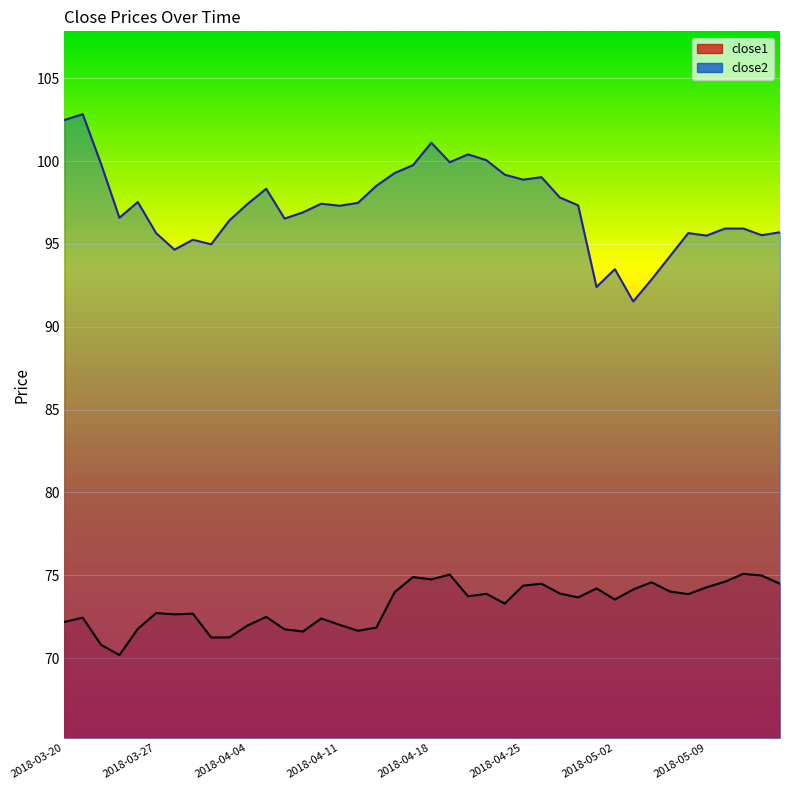

How many lines are shown in the chart?

2